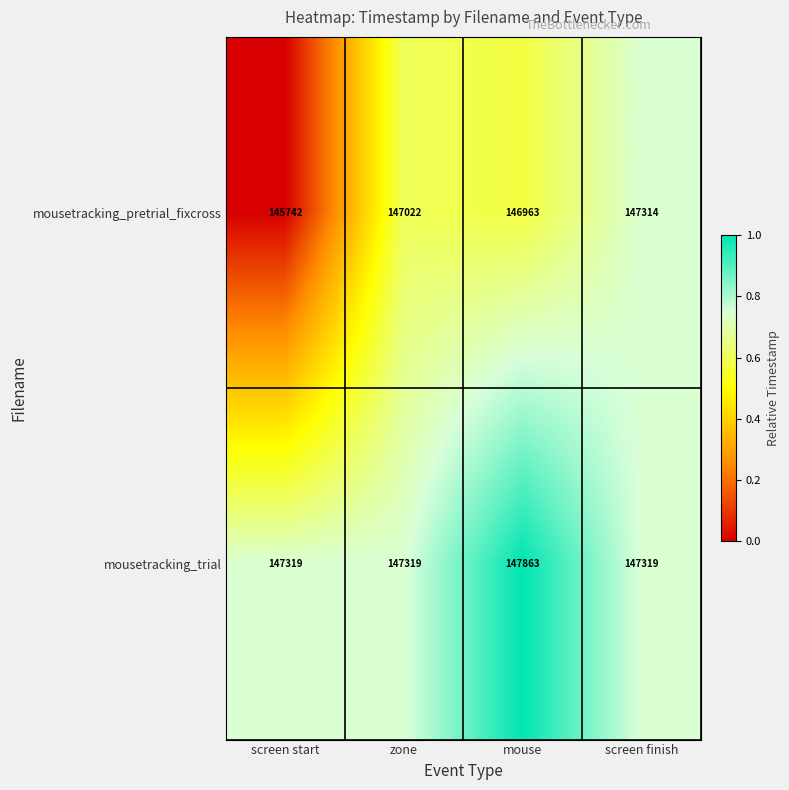

The mousetracking_trial series shows 147319 at zone. True or false?

True